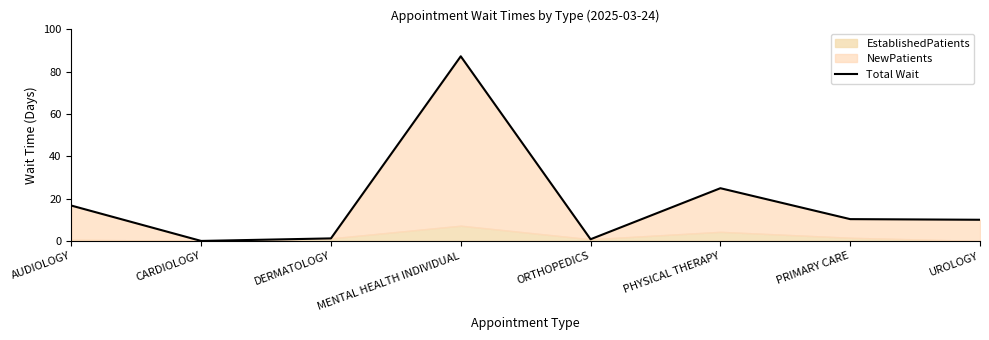

What is the change in value from MENTAL HEALTH INDIVIDUAL to UROLOGY?

-77.2